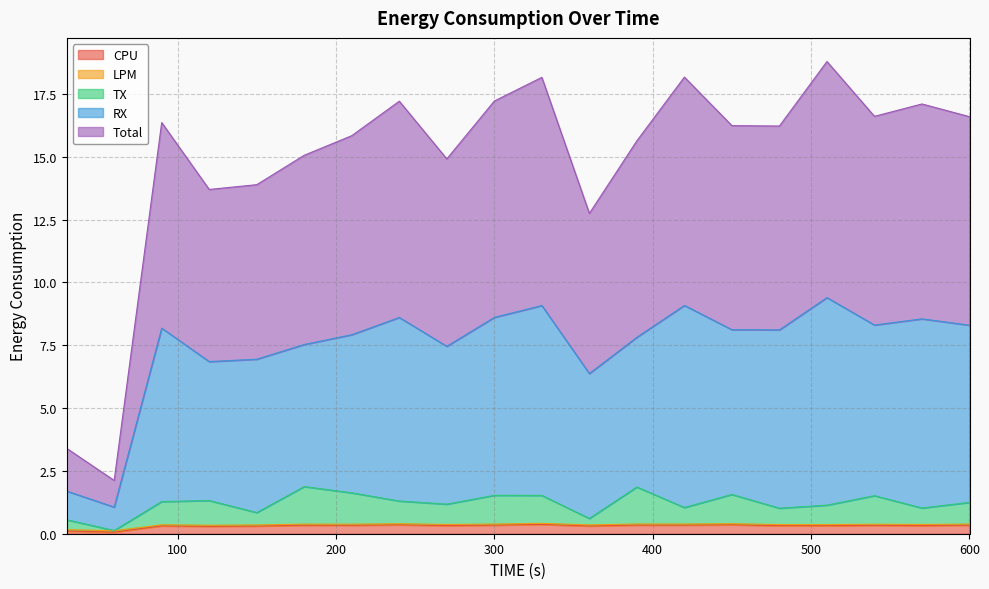

True or false: LPM and Total intersect in this chart.

False